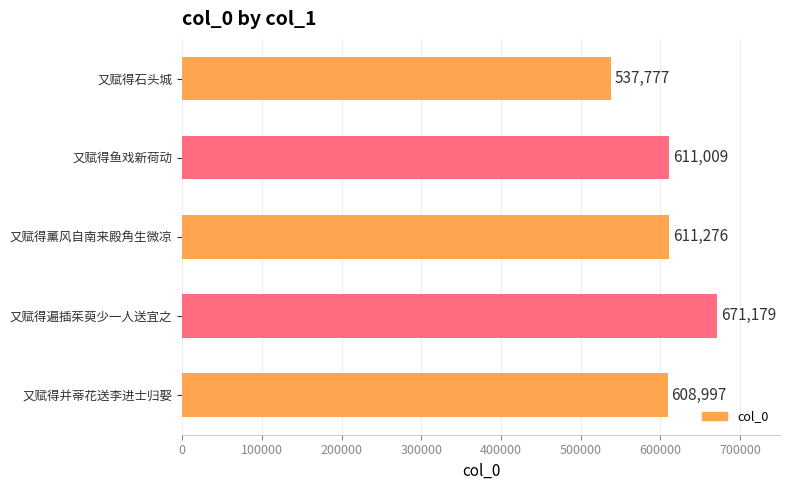

How many distinct data groups are displayed?

1